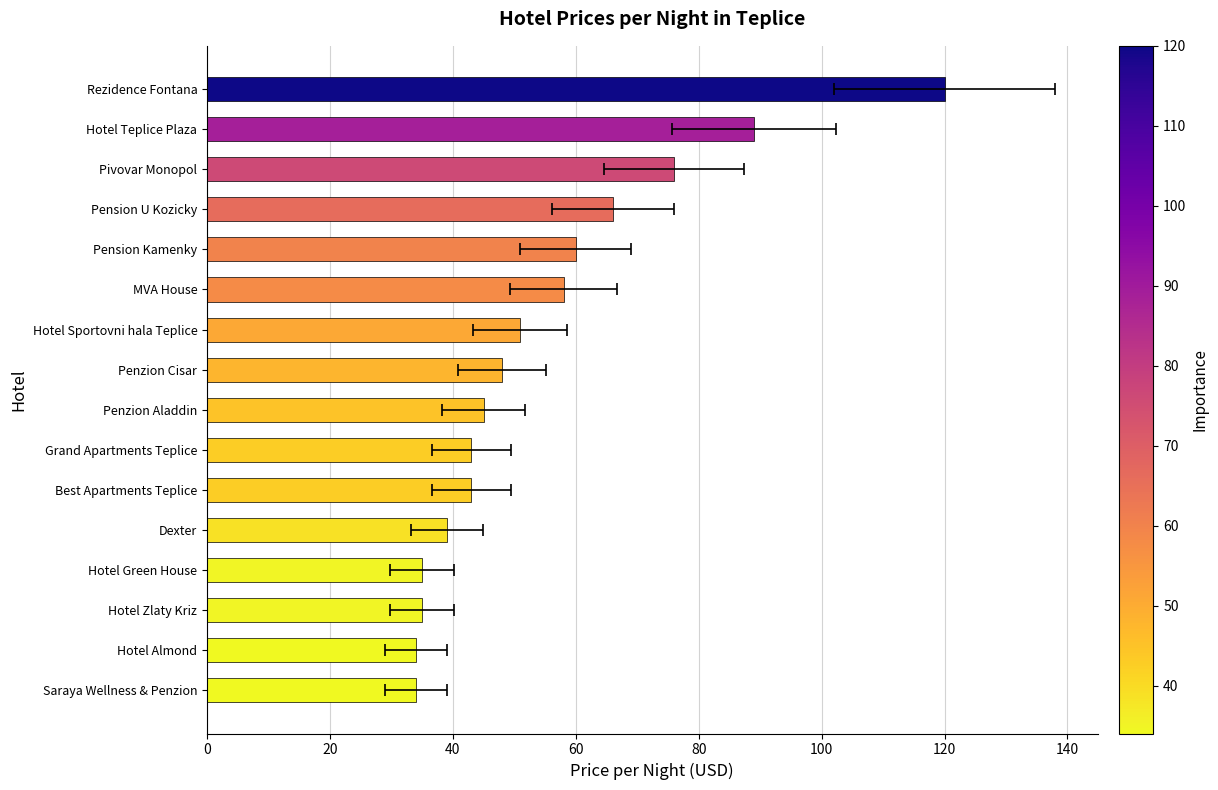

Are the bars grouped side by side (vs. stacked)?

No